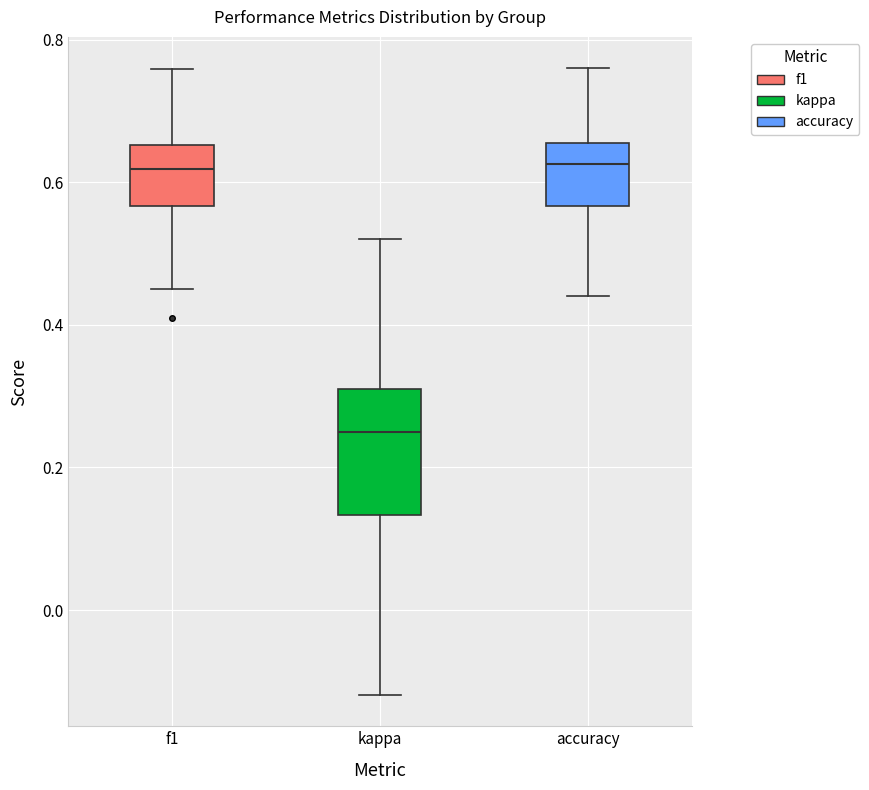

Where does the median line of the box for accuracy sit on the y-axis? The values are not printed on the chart, so give them approximately, as read against the axis.

0.62